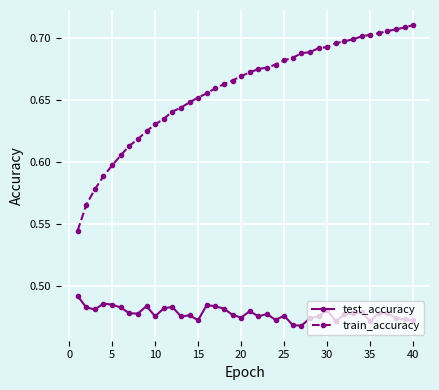

How many test_accuracy values are between 0 and 1?

40